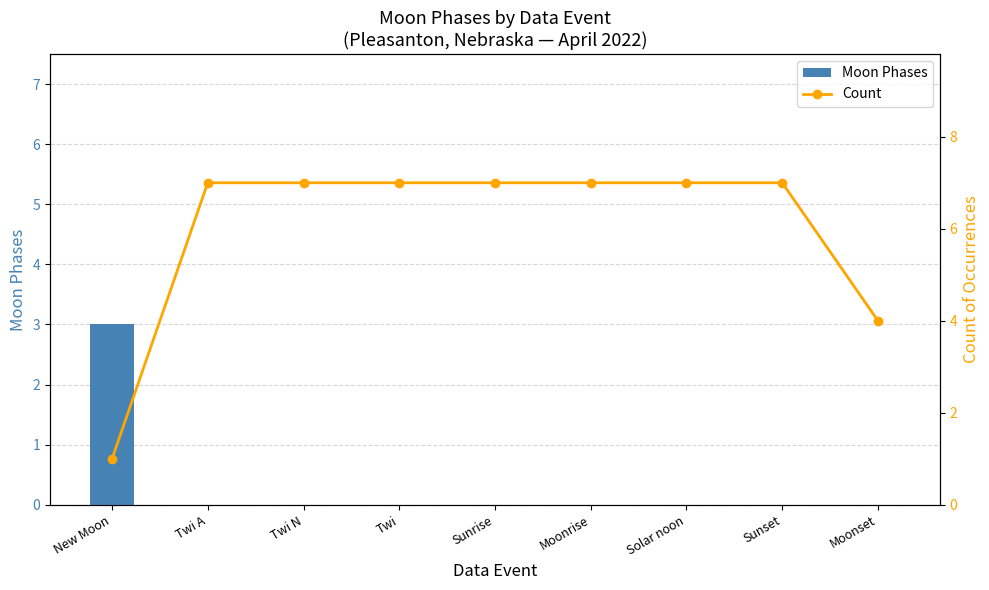

How many data points in Count are less than 7?

2